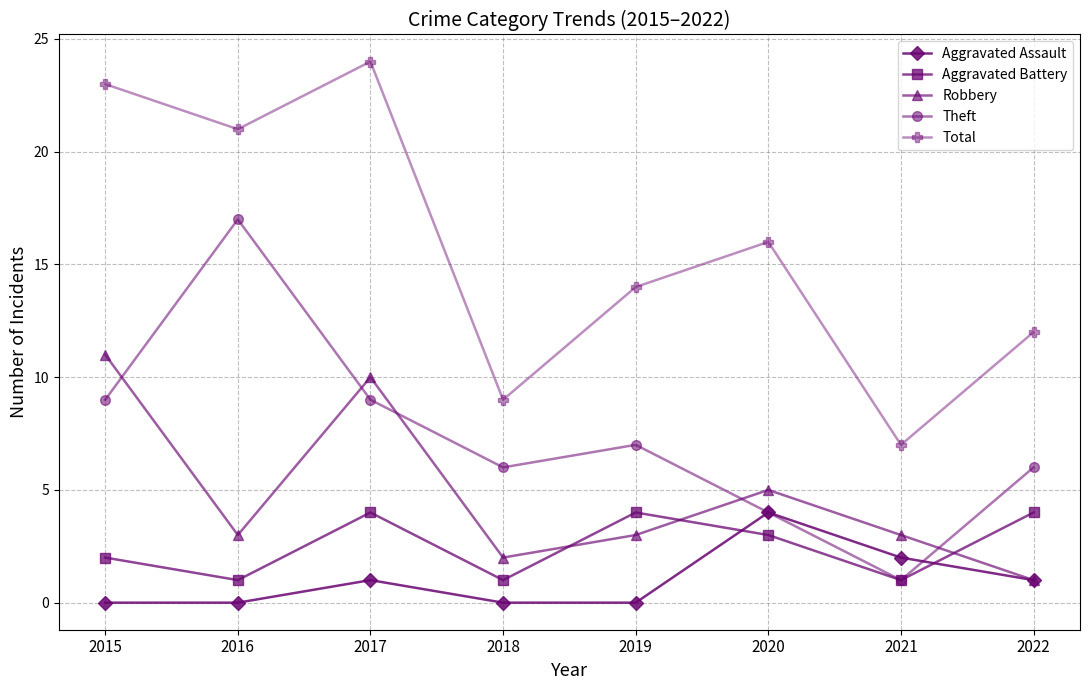

What are all the series names shown in the legend?

Aggravated Assault, Aggravated Battery, Robbery, Theft, Total